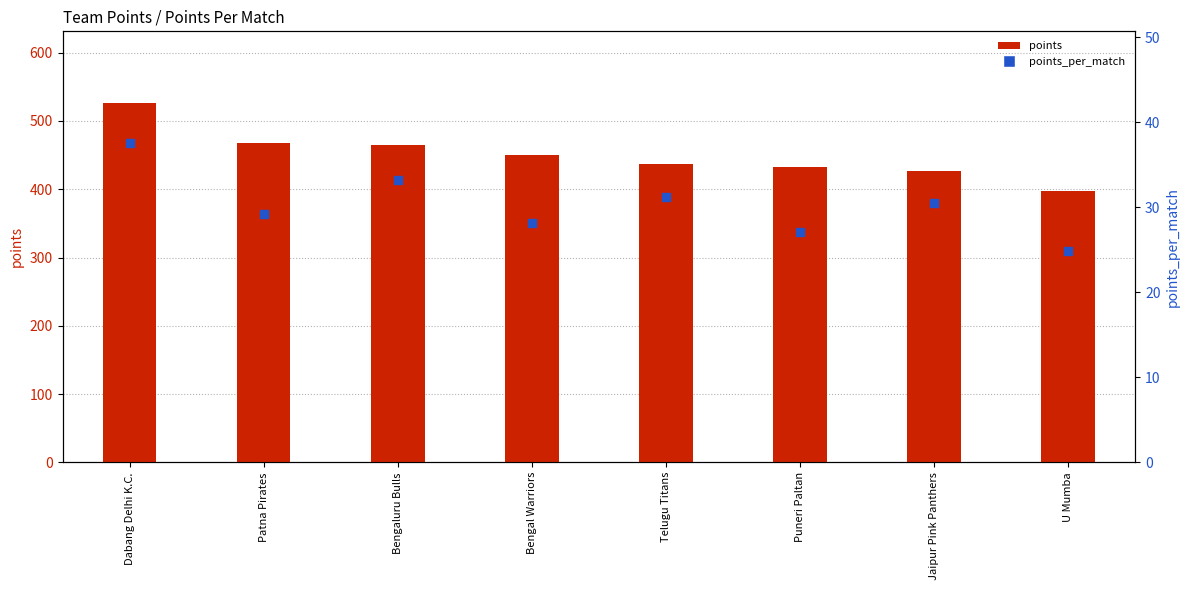

What are all the series names shown in the legend?

points, points_per_match